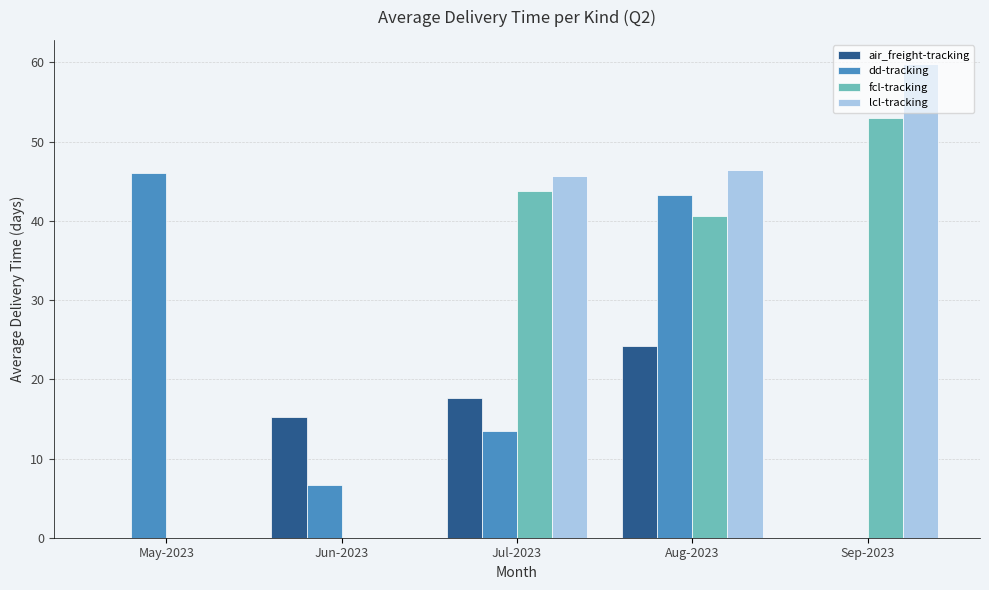

What are all the series names shown in the legend?

air_freight-tracking, dd-tracking, fcl-tracking, lcl-tracking